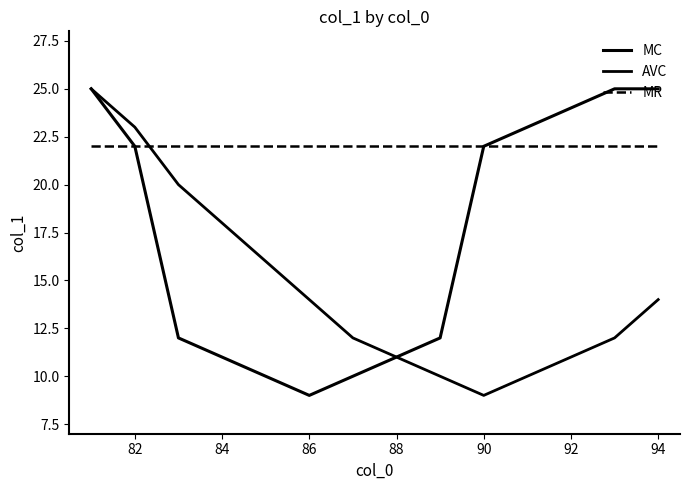

Does the chart display data point markers on the line(s)?

No